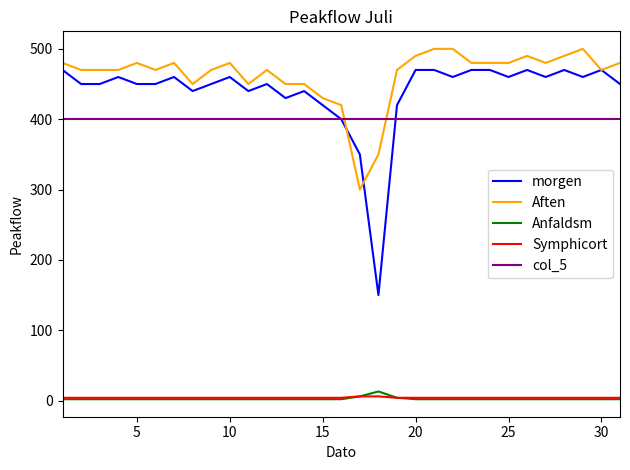

True or false: Symphicort and morgen intersect in this chart.

False